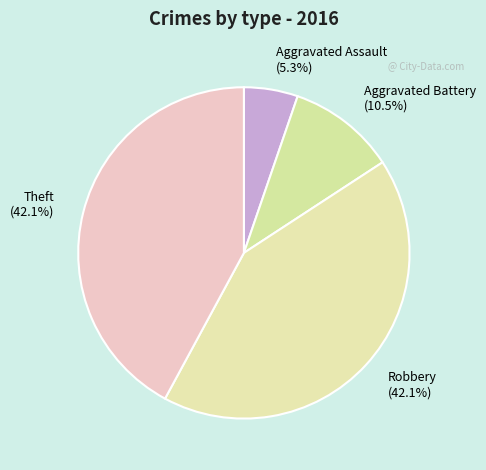

Is Theft the majority of the pie?

No